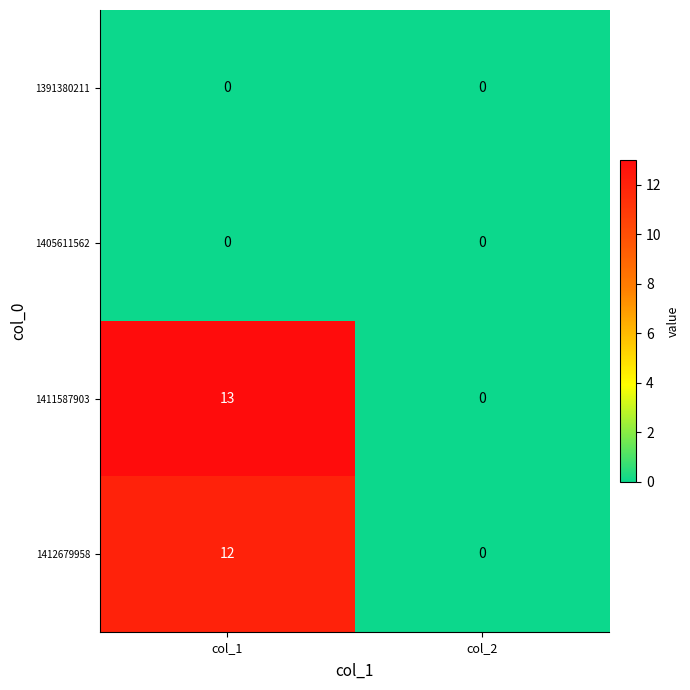

At which category is the sum across all series the highest?

col_1